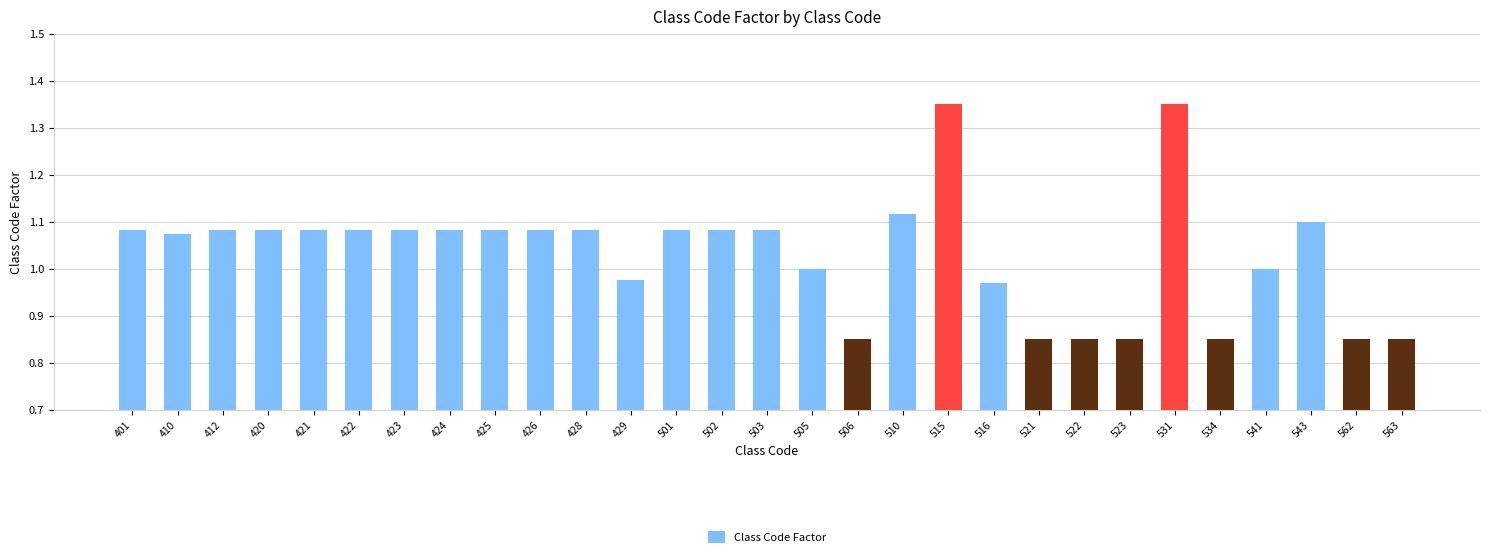

Is it true that the value at 426 is 1.1?

True